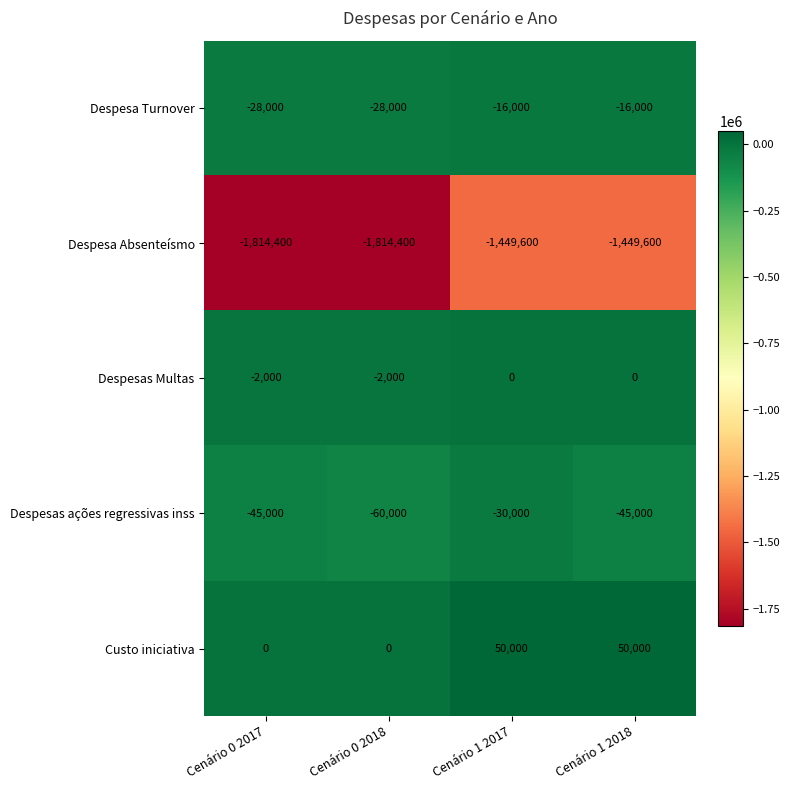

What is the minimum value shown in the chart?

-1814400